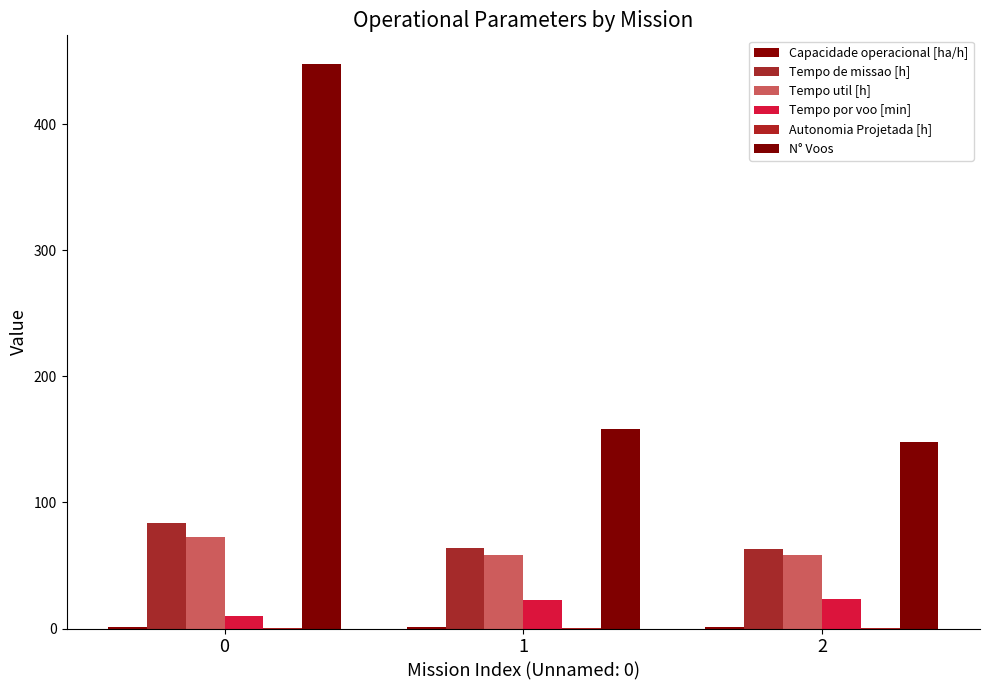

The Autonomia Projetada [h] series shows 0.1 at 1. True or false?

False